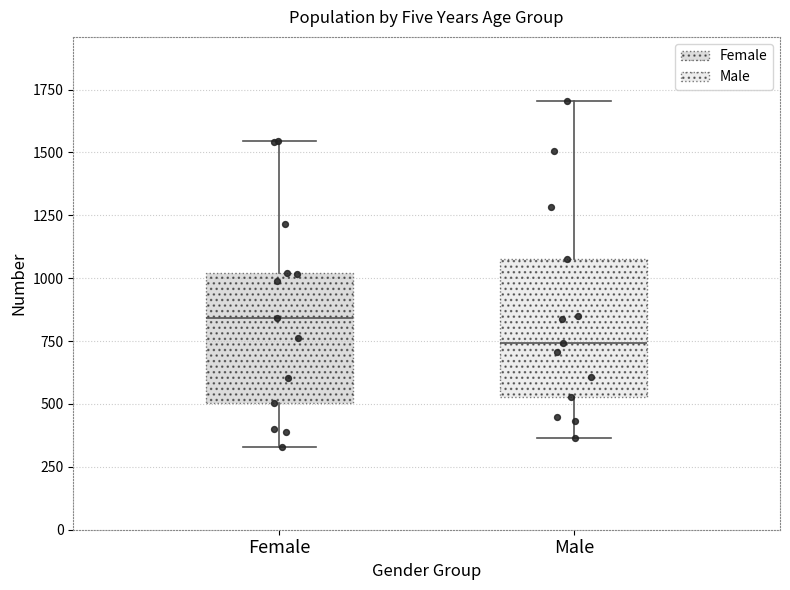

Reading left to right, transcribe this box plot: for each box, give where its median line is, the range the box spans, and where its two whiskers end, as read against the y-axis. The values are not printed on the chart, so give them approximately, as read against the axis.

Female: median 850, box 500 to 1000, whiskers 350 to 1550
Male: median 750, box 550 to 1100, whiskers 350 to 1700